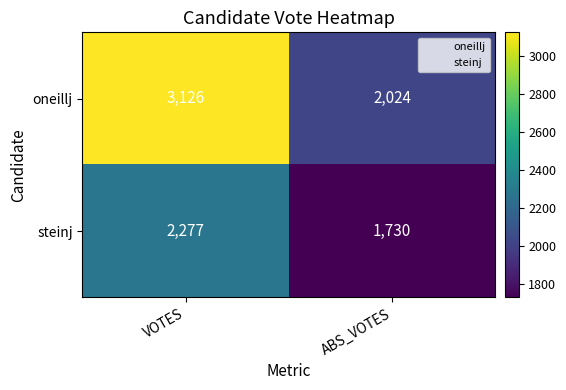

What is the maximum value shown in the chart?

3126